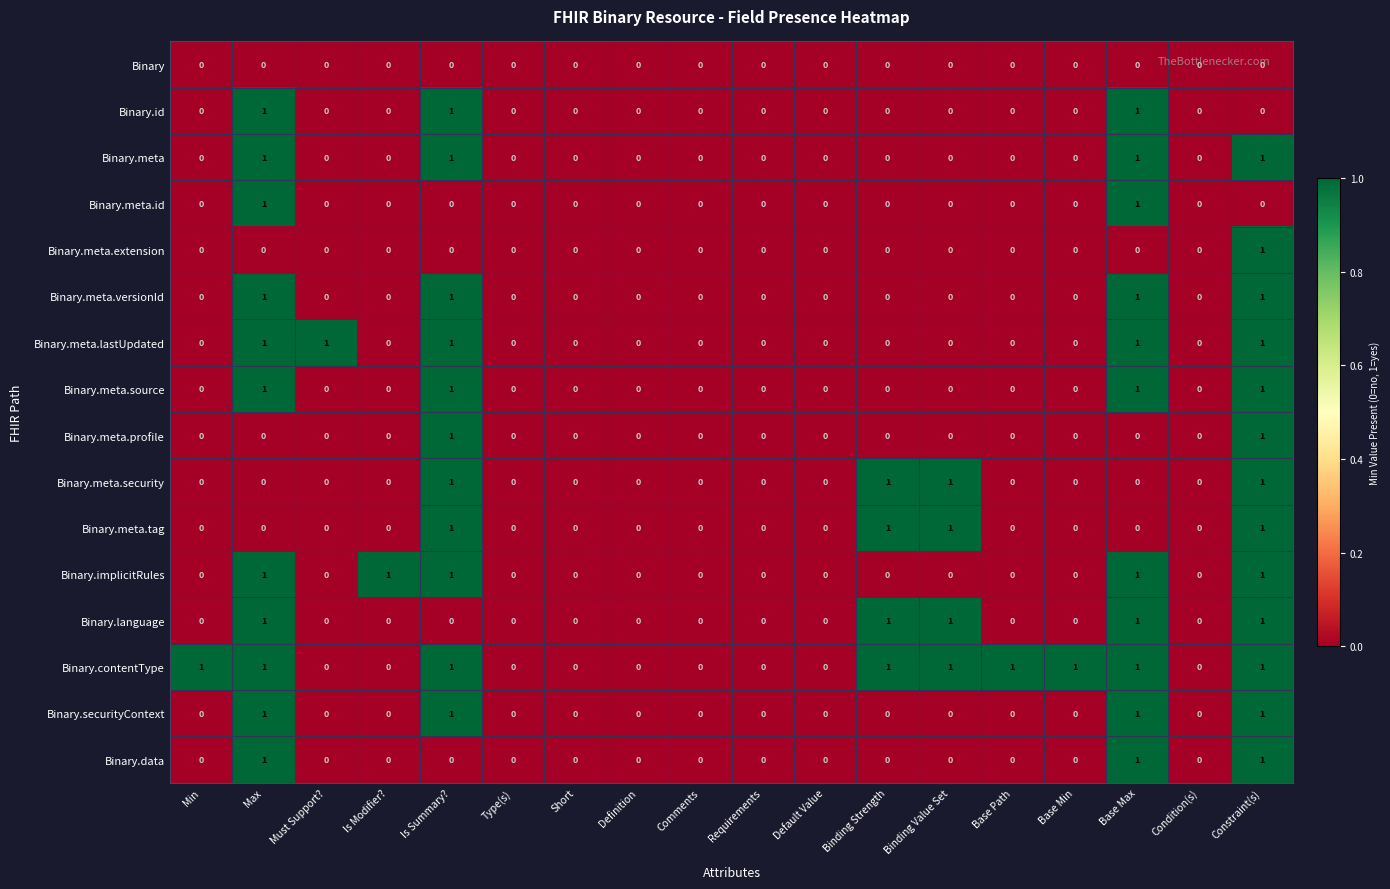

What is the total value across all series at Binding Value Set?

4